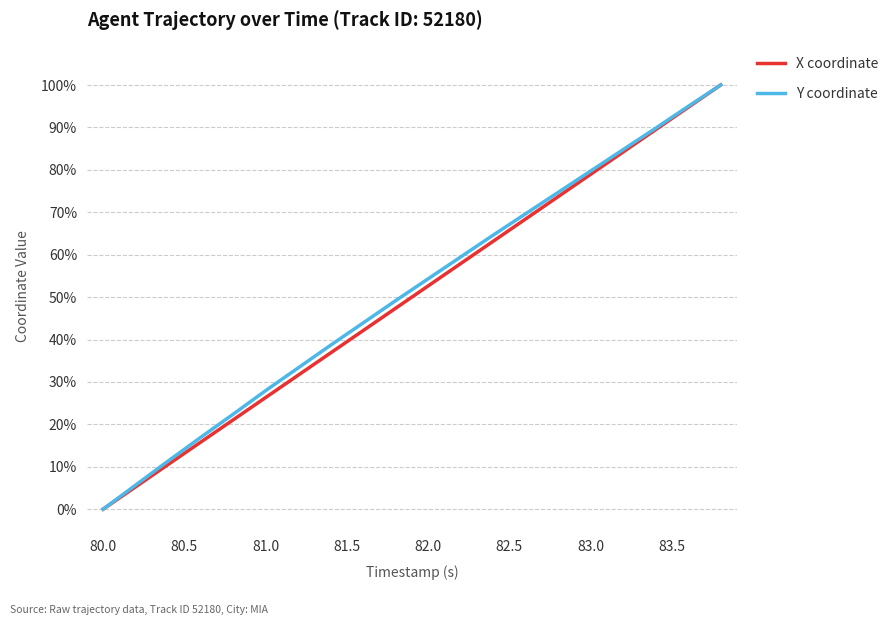

What is the value of the Y coordinate point at the 19th from the left?

95.0